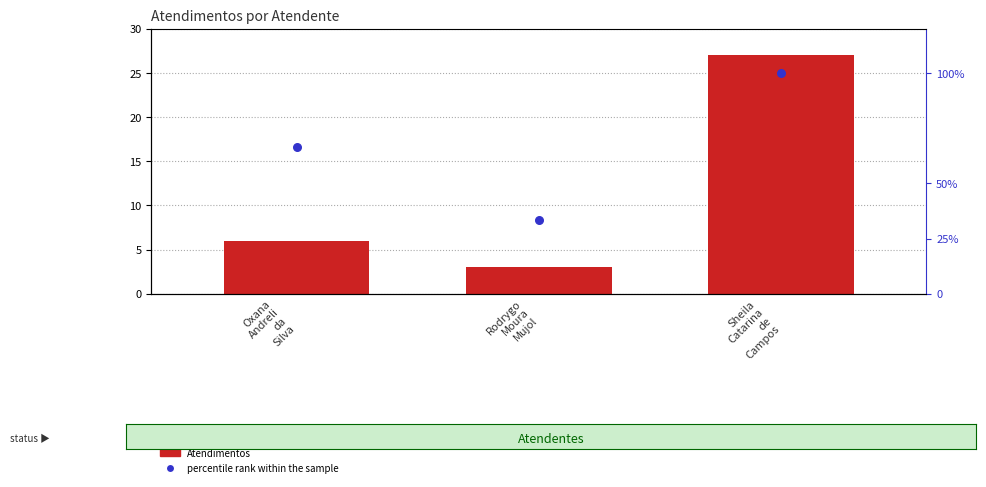

Which series has the widest spread of Y values?

percentile rank within the sample